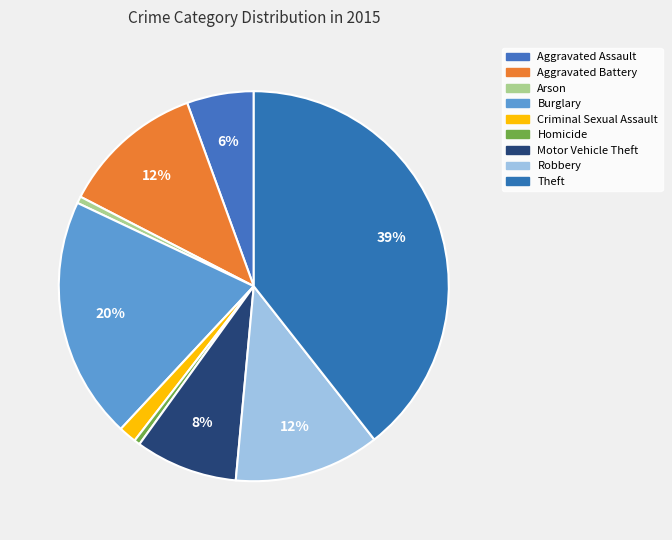

Between Burglary and Aggravated Battery, which is larger?

Burglary